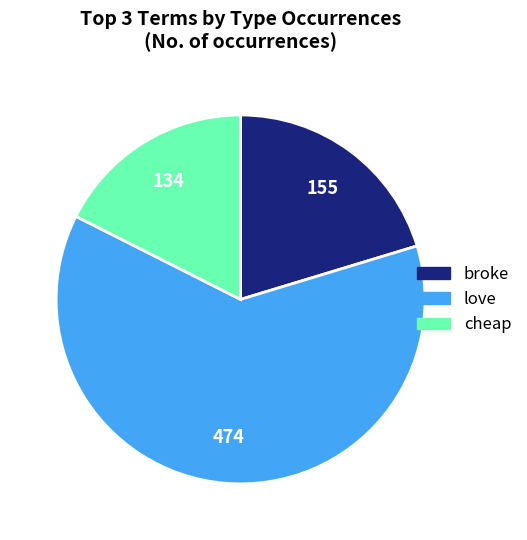

Does love account for over 50% of the chart?

Yes